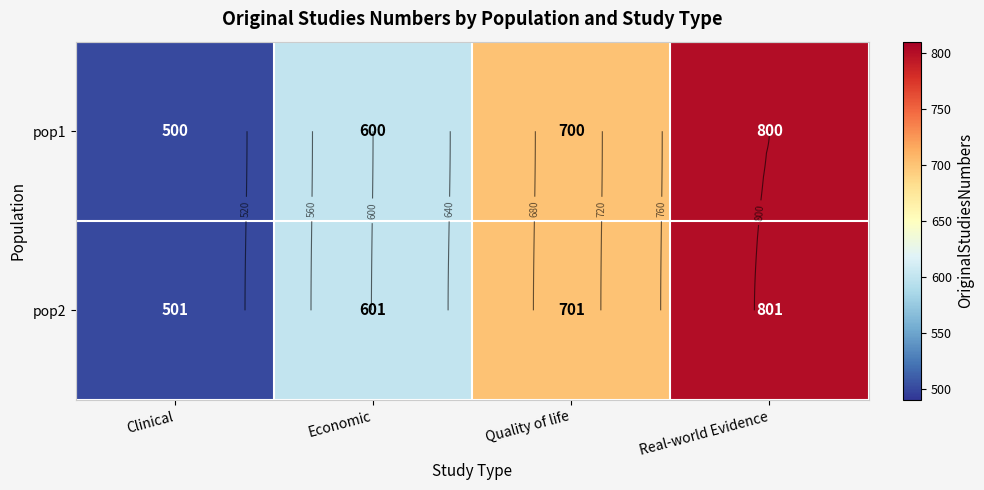

List the labels in order of pop2 value, largest first.

Real-world Evidence, Quality of life, Economic, Clinical